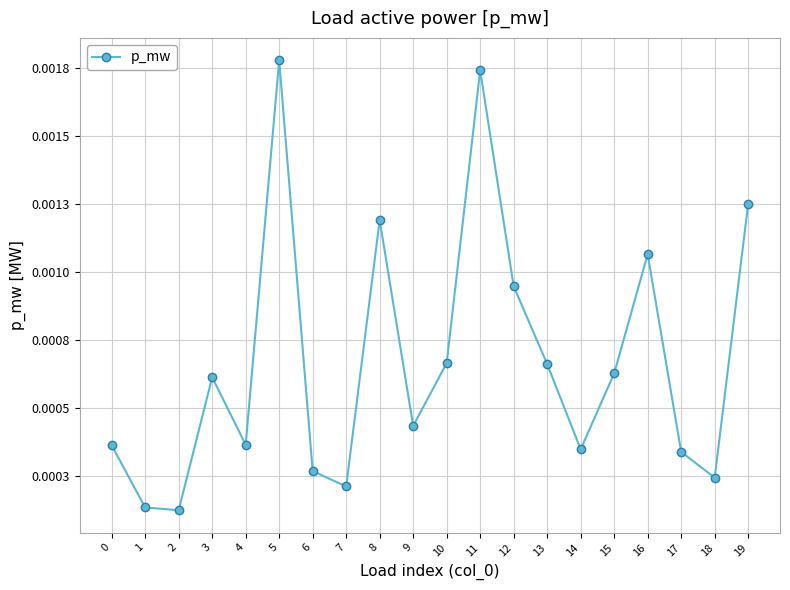

Does the chart have visible grid lines?

Yes